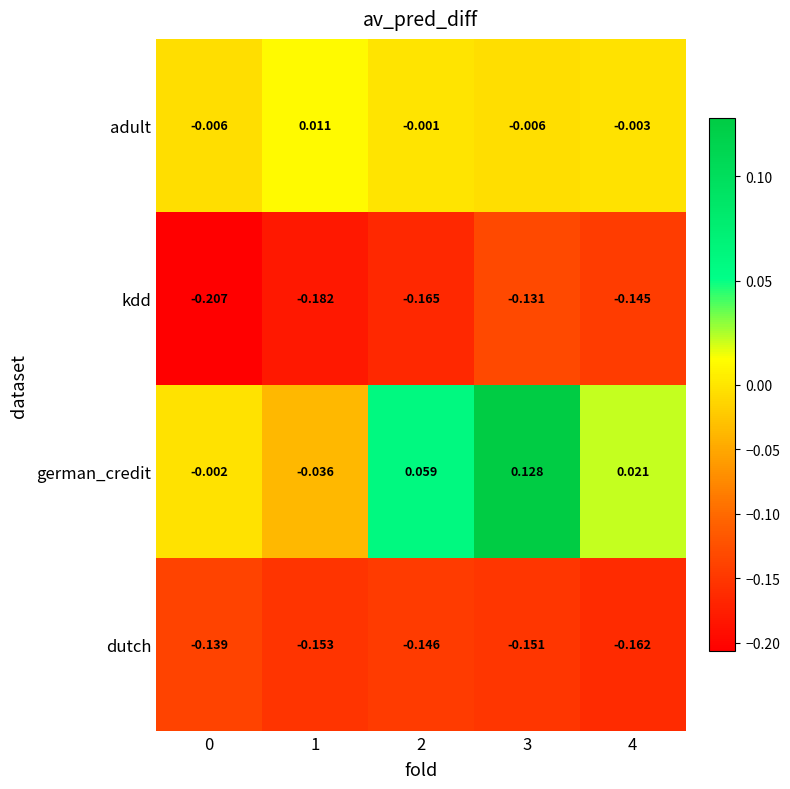

Rank the series by their maximum value, from highest to lowest.

german_credit, adult, kdd, dutch